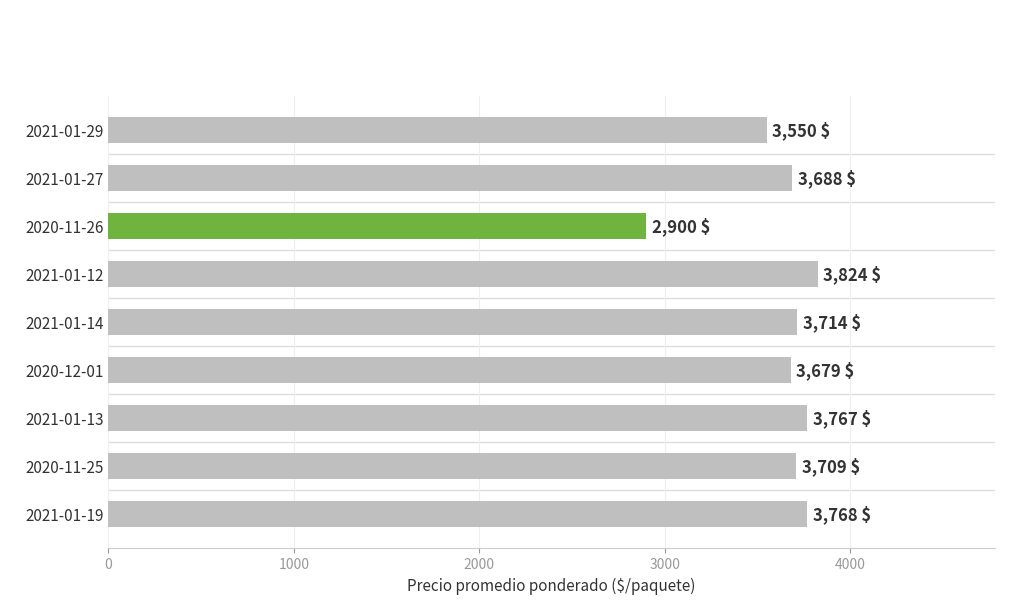

True or false: the data shows 1355 at 2021-01-29.

False